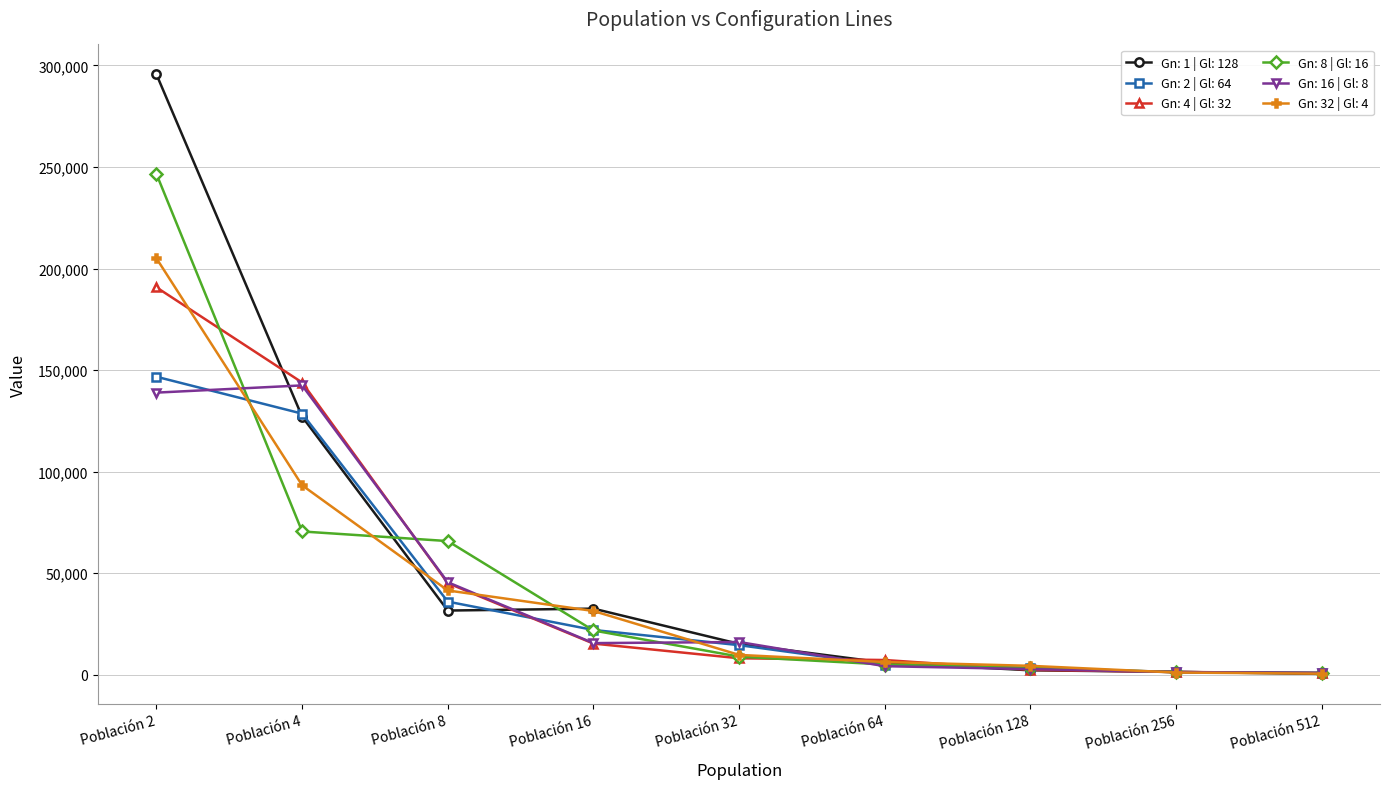

True or false: Gn: 16 | Gl: 8 has more than 0 interior local peaks.

True